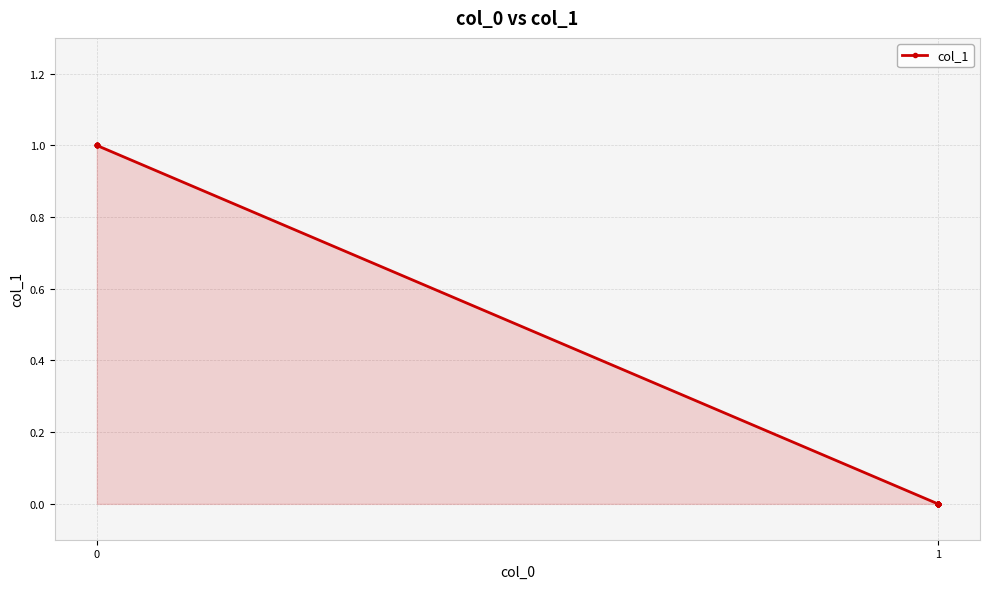

What is the maximum value shown in the chart?

1